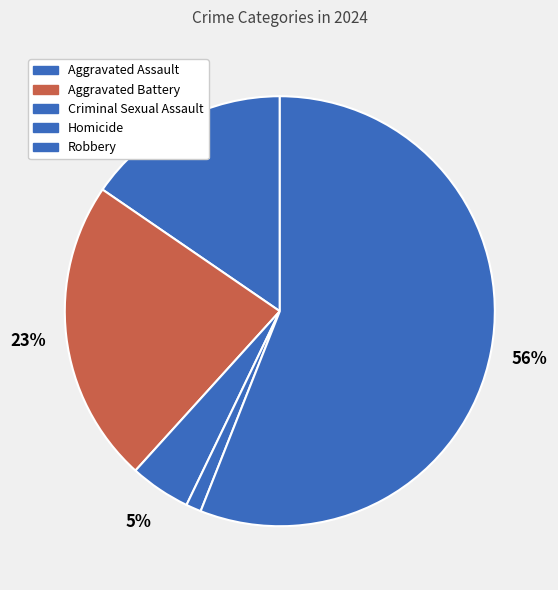

What percentage is NOT represented by Aggravated Assault?

84.6%